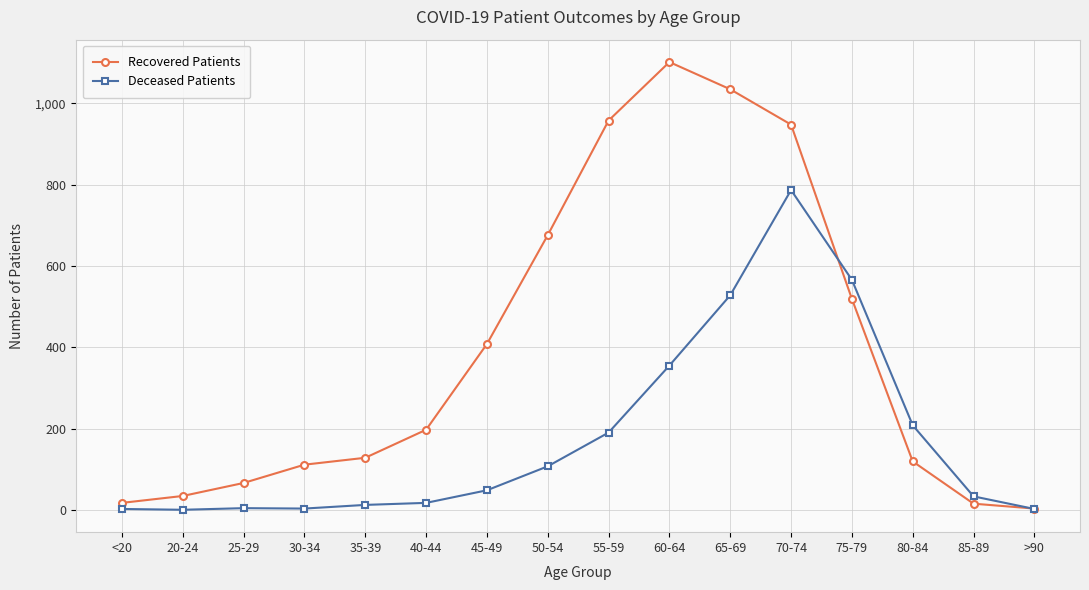

What is the total value across all series at 80-84?

327